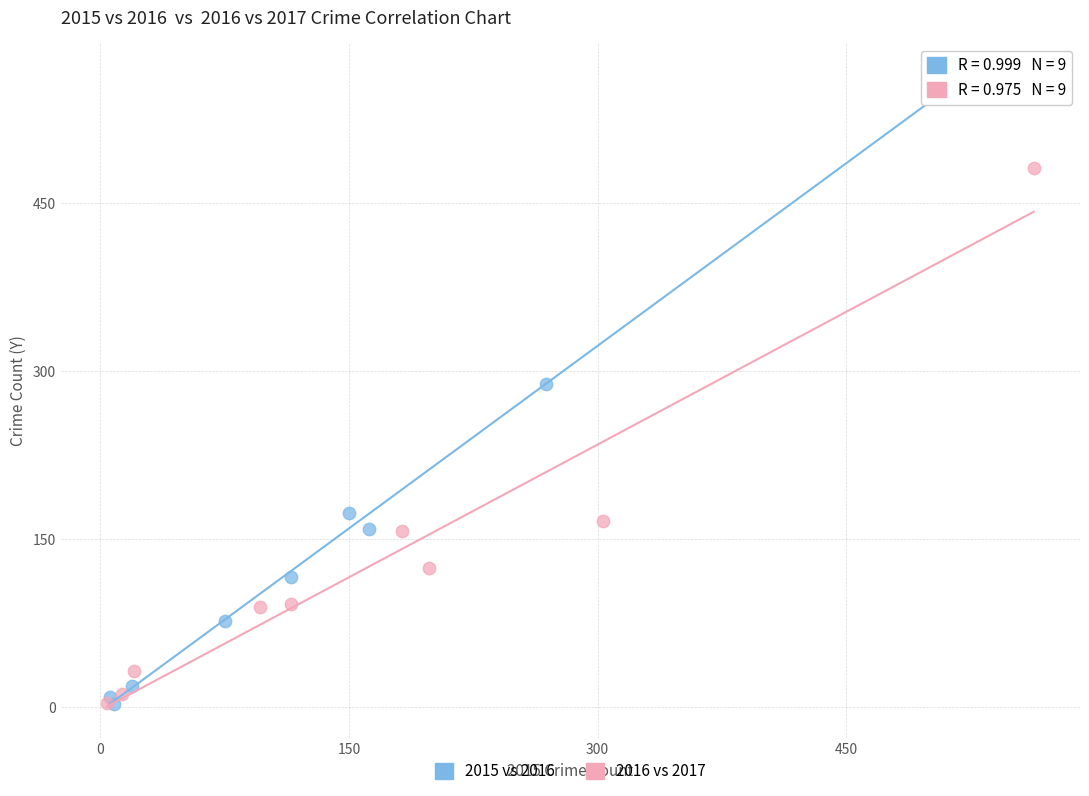

Which series has the widest spread of Y values?

2015 vs 2016